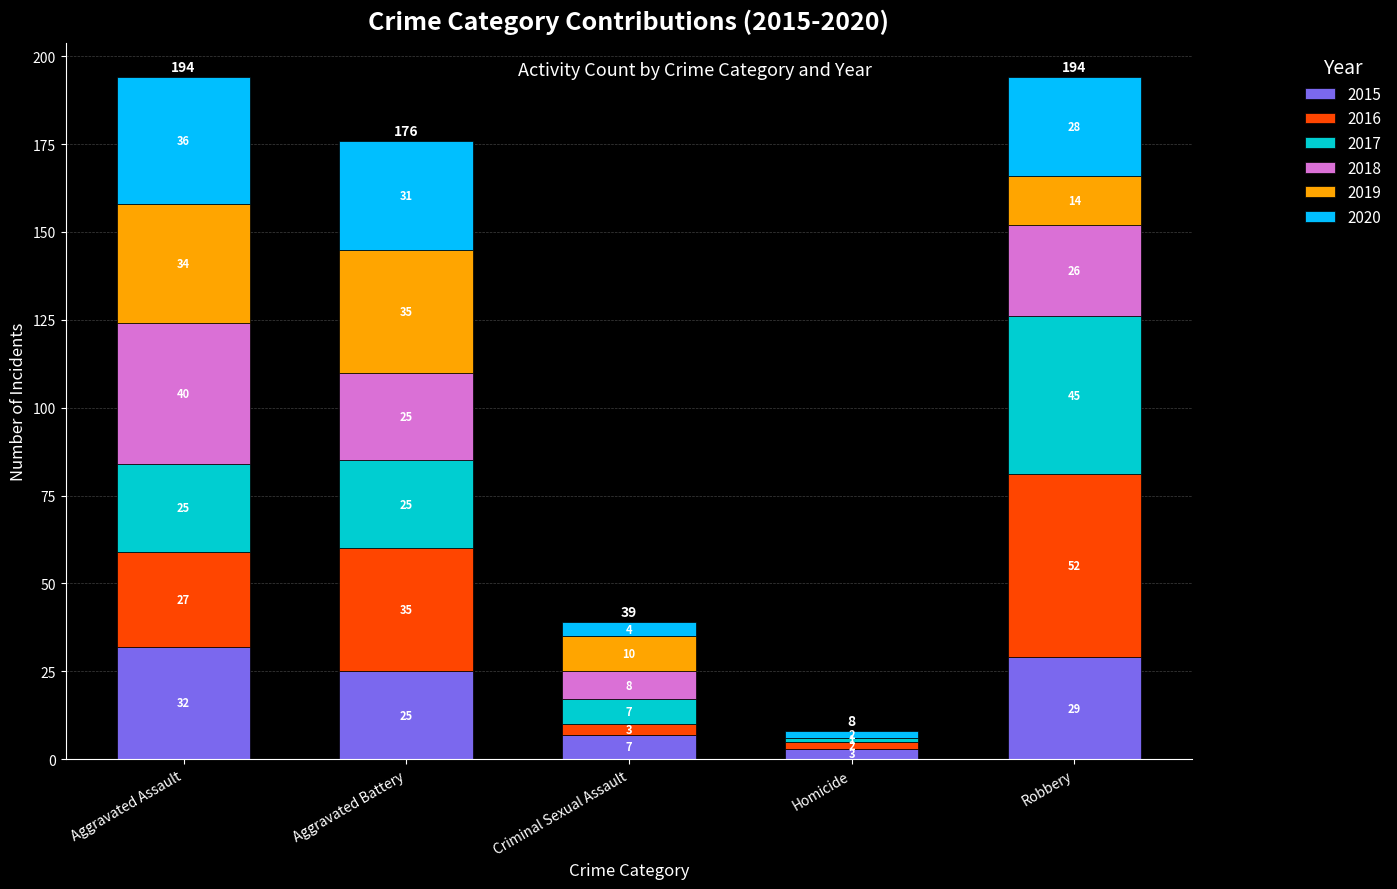

What are all the series names shown in the legend?

2015, 2016, 2017, 2018, 2019, 2020